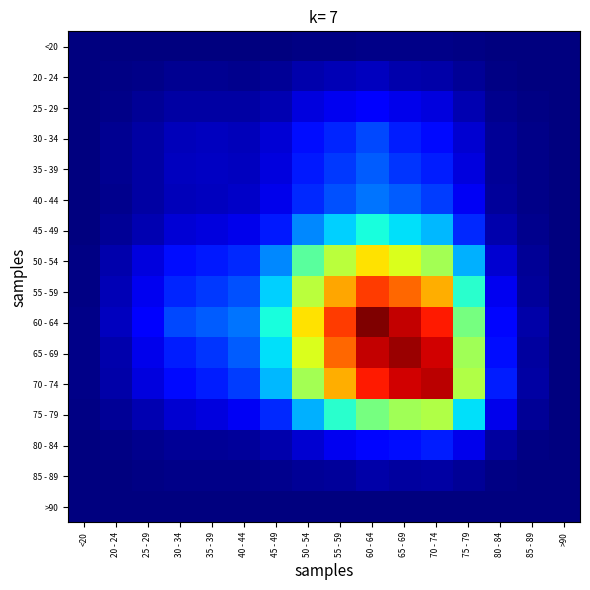

What is the spread (max minus min) of values at 30 - 34?

0.1